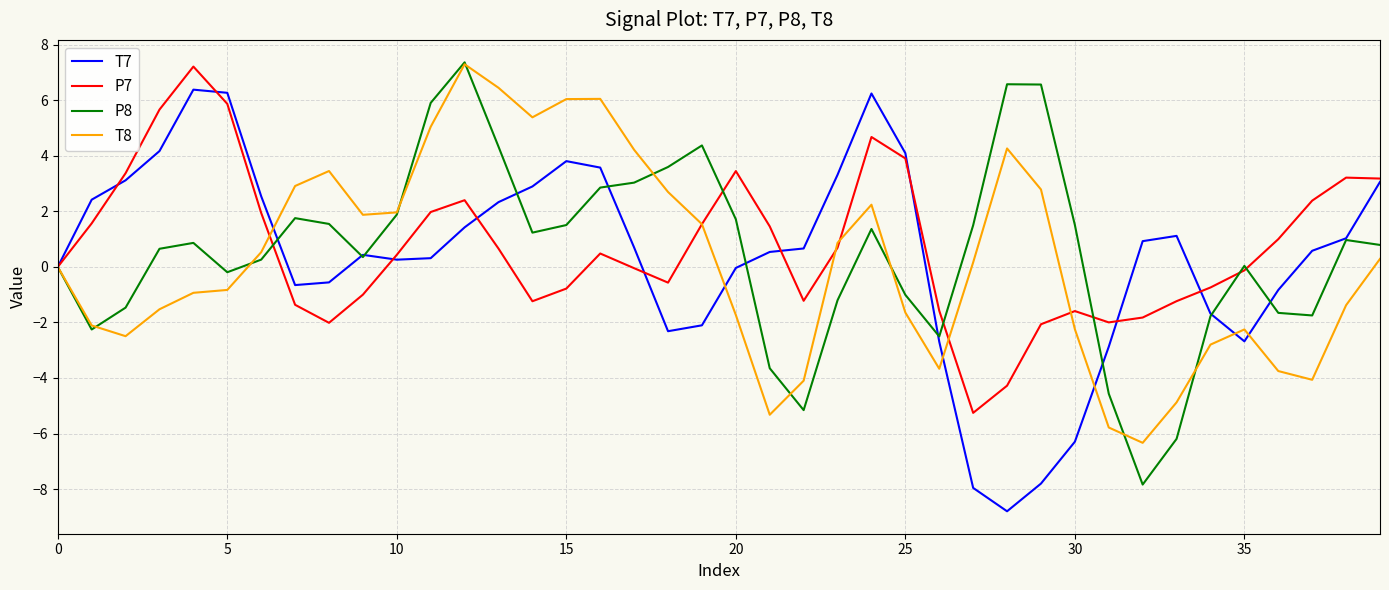

What is the lowest value of the T7 series?

-8.8